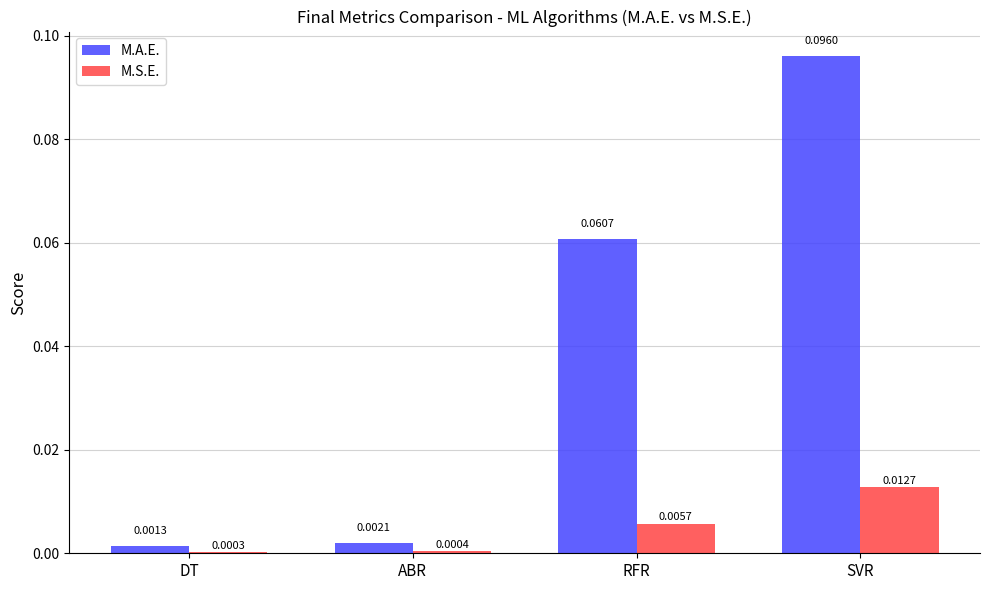

Which series changed the most between DT and RFR?

M.A.E.